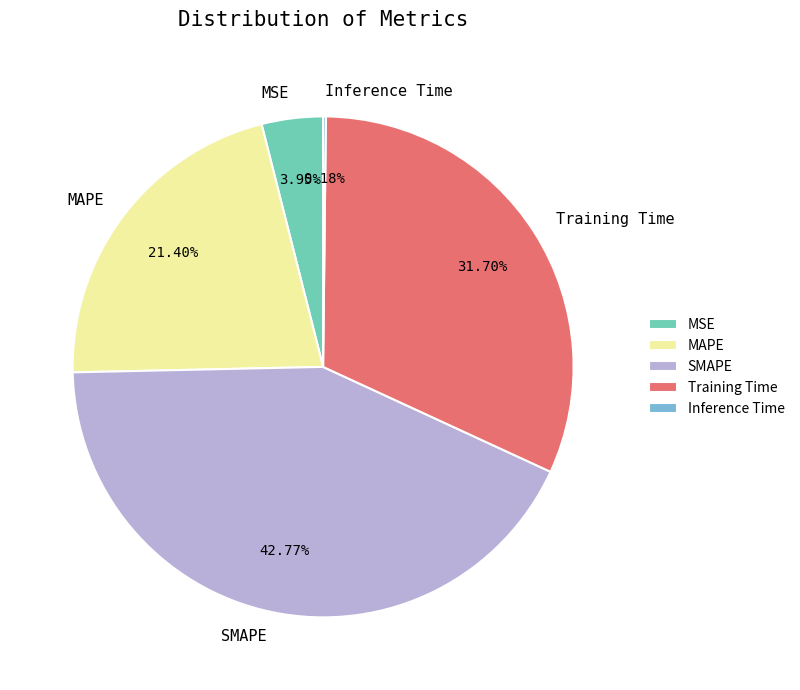

Does any single category account for the majority?

No